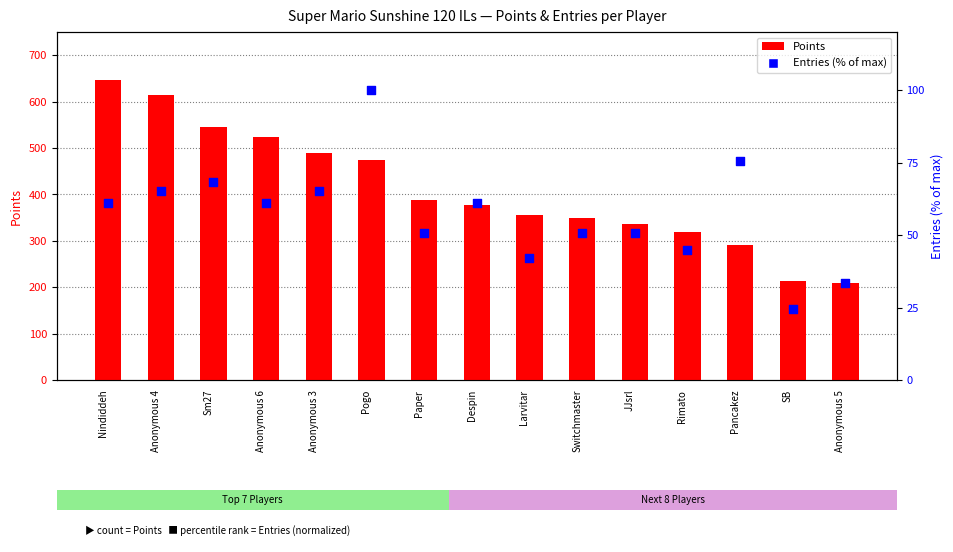

Which series reaches the minimum Y coordinate?

Entries (% of max)